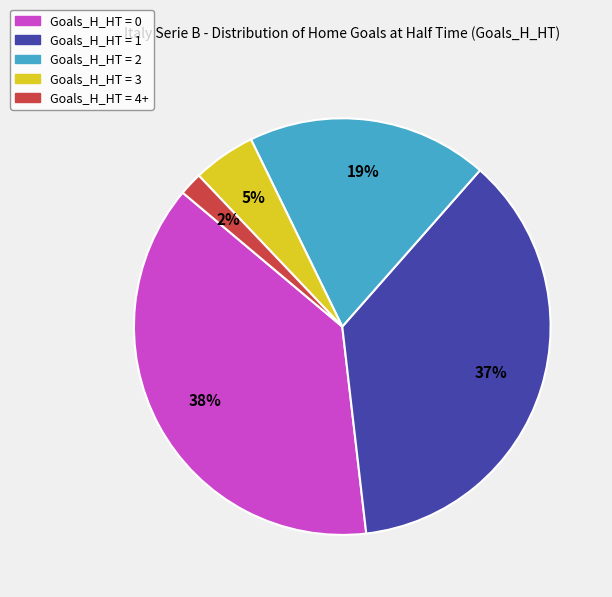

Does any single category account for the majority?

No